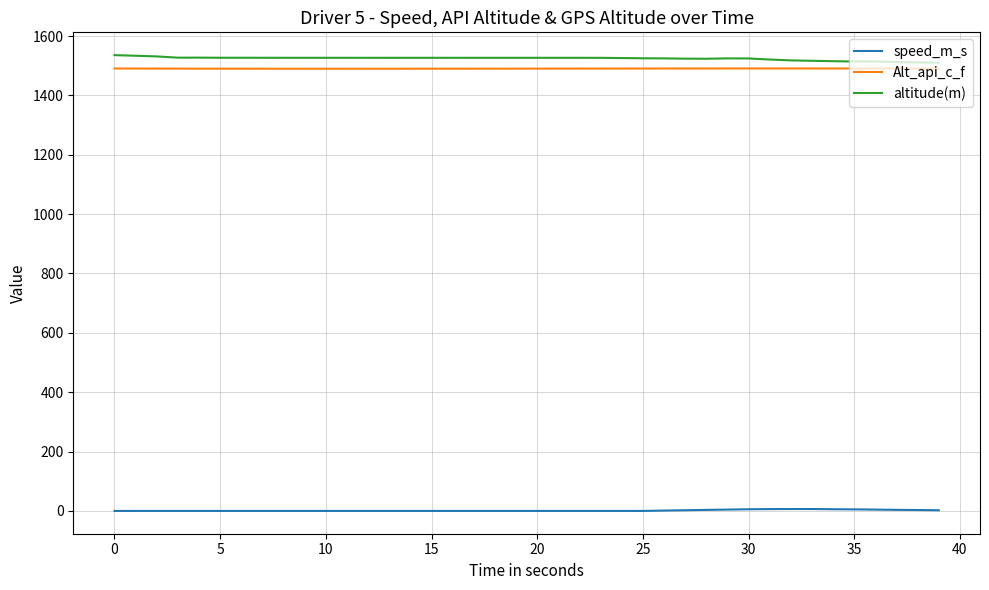

True or false: speed_m_s and Alt_api_c_f cross at least once.

False